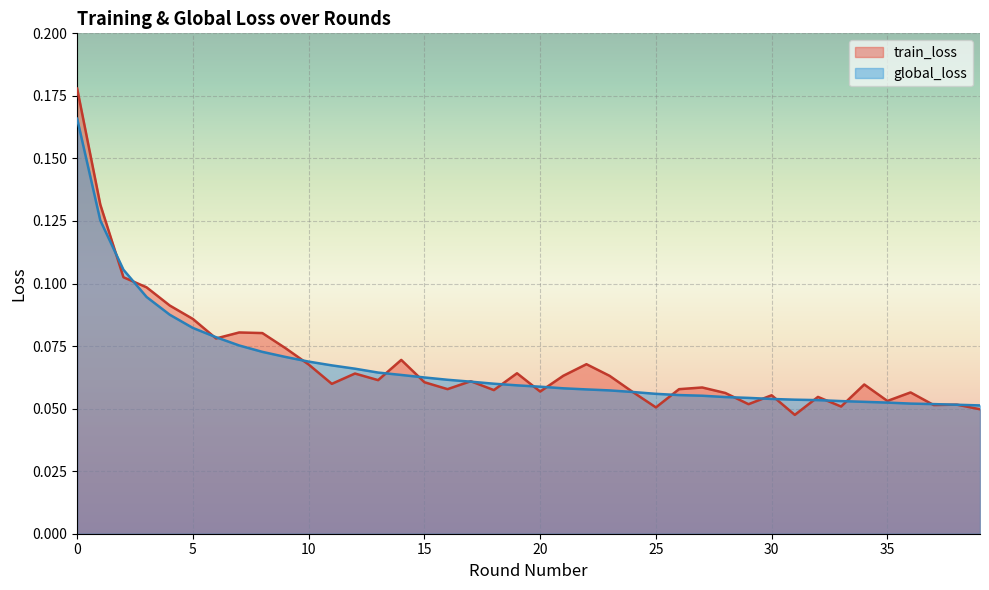

Reading left to right, extract all data points from this chart.

train_loss: 0=0.2	1=0.1	2=0.1	3=0.1	4=0.1	5=0.1	6=0.1	7=0.1	8=0.1	9=0.1	10=0.1	11=0.1	12=0.1	13=0.1	14=0.1	15=0.1	16=0.1	17=0.1	18=0.1	19=0.1	20=0.1	21=0.1	22=0.1	23=0.1	24=0.1	25=0.1	26=0.1	27=0.1	28=0.1	29=0.1	30=0.1	31=0.0	32=0.1	33=0.1	34=0.1	35=0.1	36=0.1	37=0.1	38=0.1	39=0.0
global_loss: 0=0.2	1=0.1	2=0.1	3=0.1	4=0.1	5=0.1	6=0.1	7=0.1	8=0.1	9=0.1	10=0.1	11=0.1	12=0.1	13=0.1	14=0.1	15=0.1	16=0.1	17=0.1	18=0.1	19=0.1	20=0.1	21=0.1	22=0.1	23=0.1	24=0.1	25=0.1	26=0.1	27=0.1	28=0.1	29=0.1	30=0.1	31=0.1	32=0.1	33=0.1	34=0.1	35=0.1	36=0.1	37=0.1	38=0.1	39=0.1